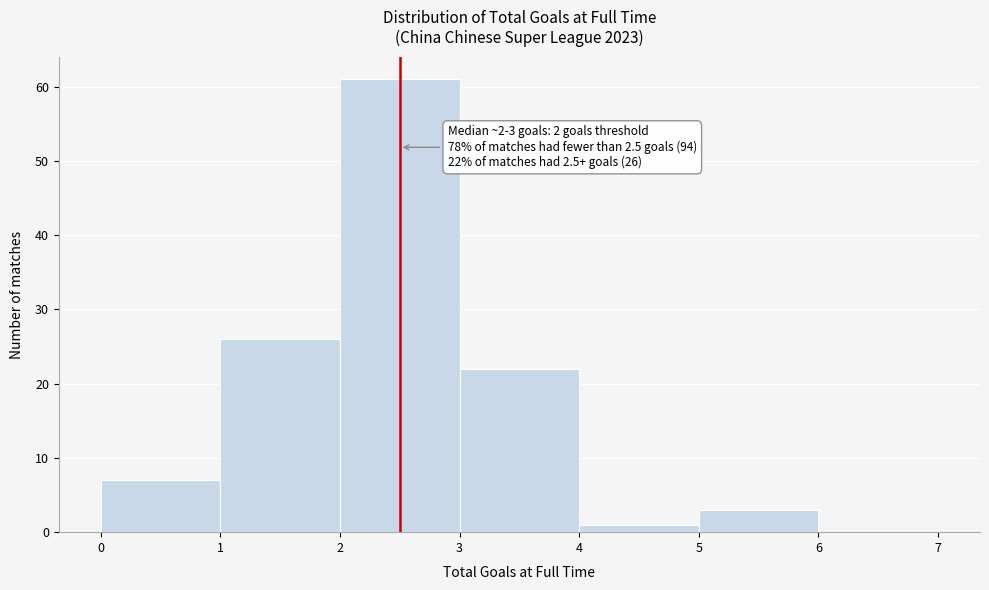

Which range on the x-axis has the tallest bar?

2 to 3